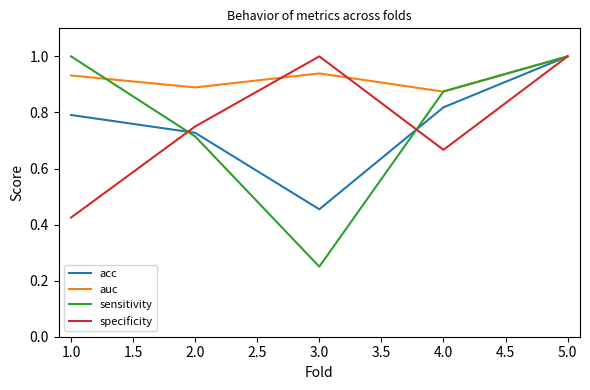

Count the number of data series in this chart.

4